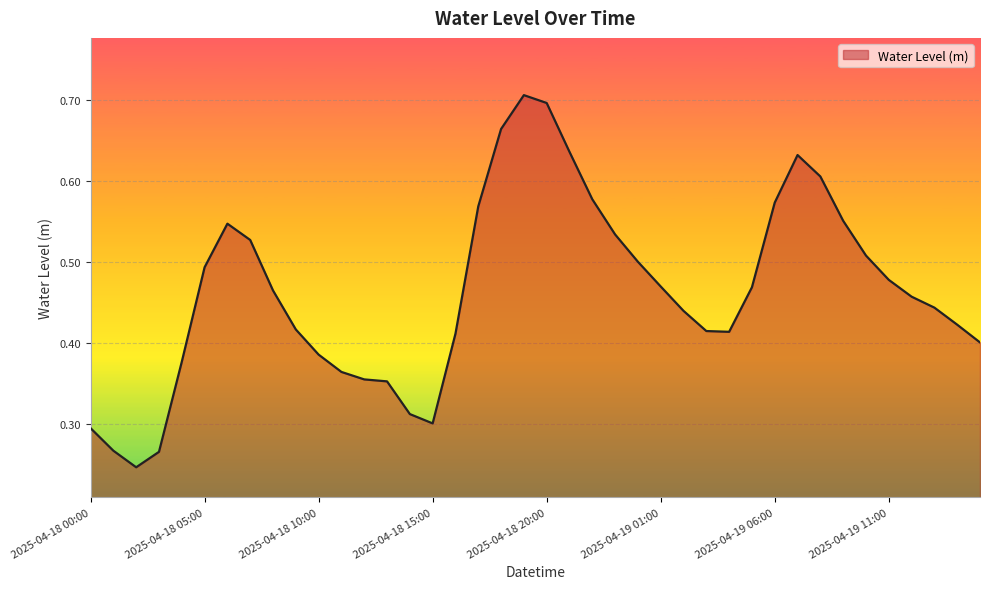

Rank the categories by value from highest to lowest.

2025-04-18 19:00, 2025-04-18 20:00, 2025-04-18 18:00, 2025-04-18 21:00, 2025-04-19 07:00, 2025-04-19 08:00, 2025-04-18 22:00, 2025-04-19 06:00, 2025-04-18 17:00, 2025-04-19 09:00, 2025-04-18 06:00, 2025-04-18 23:00, 2025-04-18 07:00, 2025-04-19 10:00, 2025-04-19 00:00, 2025-04-18 05:00, 2025-04-19 11:00, 2025-04-19 01:00, 2025-04-19 05:00, 2025-04-18 08:00, 2025-04-19 12:00, 2025-04-19 13:00, 2025-04-19 02:00, 2025-04-19 14:00, 2025-04-18 09:00, 2025-04-19 03:00, 2025-04-19 04:00, 2025-04-18 16:00, 2025-04-19 15:00, 2025-04-18 10:00, 2025-04-18 04:00, 2025-04-18 11:00, 2025-04-18 12:00, 2025-04-18 13:00, 2025-04-18 14:00, 2025-04-18 15:00, 2025-04-18 00:00, 2025-04-18 01:00, 2025-04-18 03:00, 2025-04-18 02:00